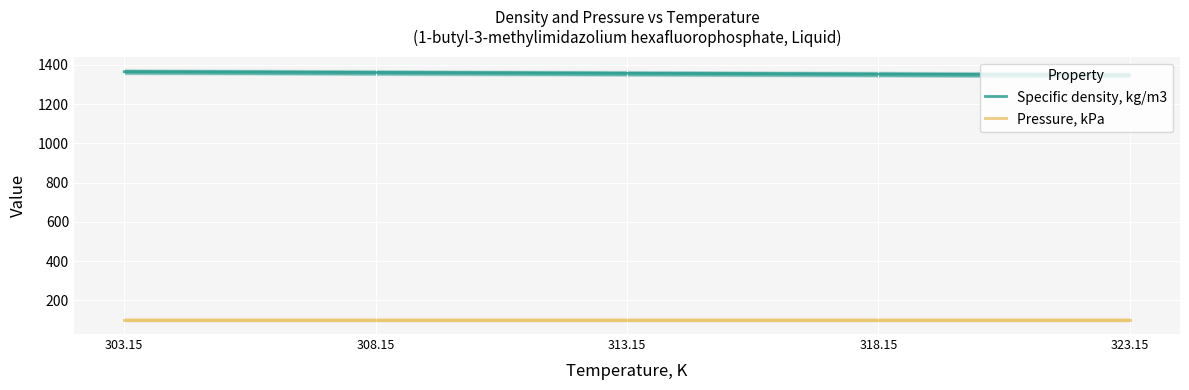

What is the label of the 4th point from the right?

308.15